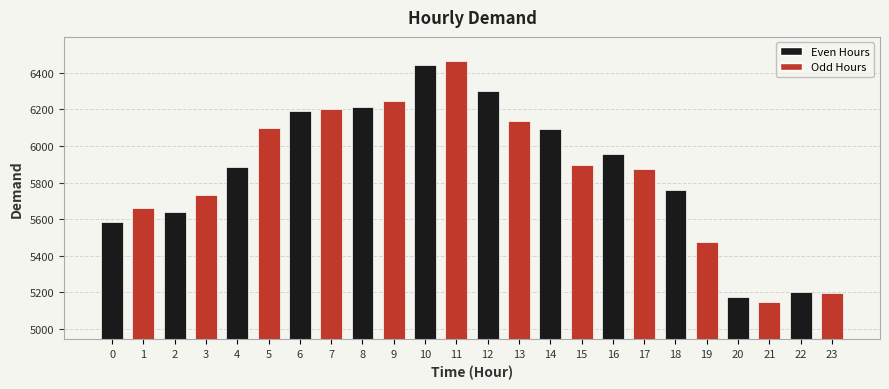

Count the number of categories in the chart.

24